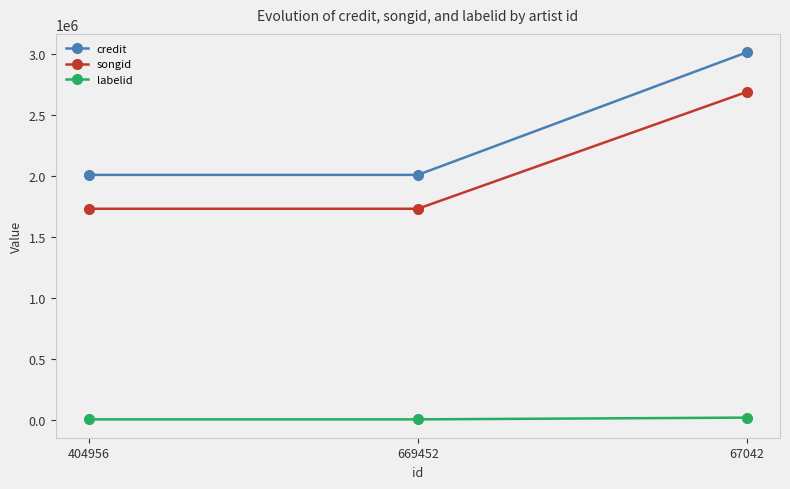

The credit series shows 2010996 at 669452. True or false?

True